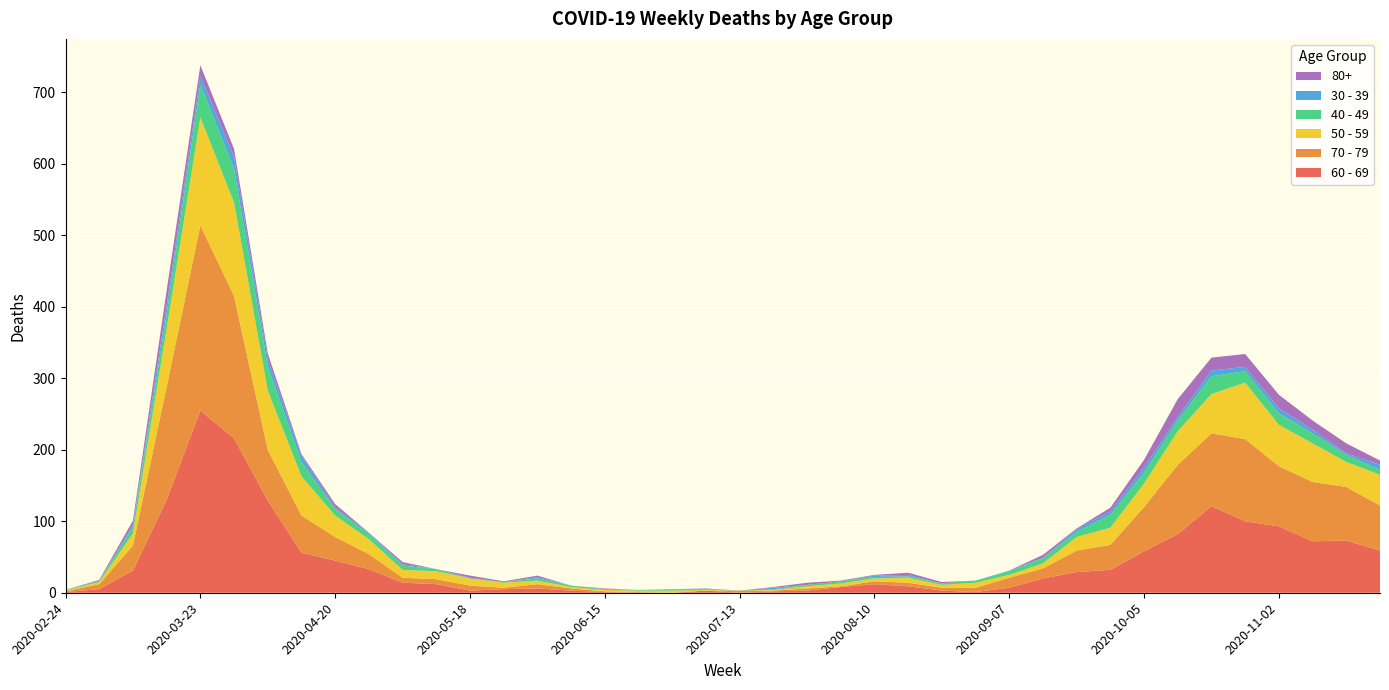

Reading left to right, list all the values displayed in this chart.

60 - 69: 2020-02-24=1	2020-03-02=5	2020-03-09=31	2020-03-16=130	2020-03-23=255	2020-03-30=216	2020-04-06=129	2020-04-13=56	2020-04-20=45	2020-04-27=33	2020-05-04=14	2020-05-11=12	2020-05-18=3	2020-05-25=5	2020-06-01=6	2020-06-08=3	2020-06-15=1	2020-06-22=0	2020-06-29=0	2020-07-06=3	2020-07-13=0	2020-07-20=2	2020-07-27=3	2020-08-03=8	2020-08-10=12	2020-08-17=9	2020-08-24=3	2020-08-31=1	2020-09-07=7	2020-09-14=20	2020-09-21=29	2020-09-28=32	2020-10-05=58	2020-10-12=82	2020-10-19=121	2020-10-26=100	2020-11-02=93	2020-11-09=72	2020-11-16=73	2020-11-23=59
70 - 79: 2020-02-24=1	2020-03-02=7	2020-03-09=35	2020-03-16=158	2020-03-23=259	2020-03-30=199	2020-04-06=71	2020-04-13=52	2020-04-20=33	2020-04-27=21	2020-05-04=7	2020-05-11=7	2020-05-18=7	2020-05-25=2	2020-06-01=6	2020-06-08=3	2020-06-15=1	2020-06-22=1	2020-06-29=0	2020-07-06=0	2020-07-13=3	2020-07-20=1	2020-07-27=3	2020-08-03=1	2020-08-10=4	2020-08-17=5	2020-08-24=4	2020-08-31=6	2020-09-07=14	2020-09-14=14	2020-09-21=30	2020-09-28=35	2020-10-05=62	2020-10-12=97	2020-10-19=102	2020-10-26=115	2020-11-02=84	2020-11-09=83	2020-11-16=75	2020-11-23=63
50 - 59: 2020-02-24=1	2020-03-02=3	2020-03-09=17	2020-03-16=81	2020-03-23=151	2020-03-30=131	2020-04-06=83	2020-04-13=55	2020-04-20=30	2020-04-27=21	2020-05-04=11	2020-05-11=11	2020-05-18=10	2020-05-25=7	2020-06-01=5	2020-06-08=2	2020-06-15=2	2020-06-22=2	2020-06-29=3	2020-07-06=1	2020-07-13=0	2020-07-20=1	2020-07-27=3	2020-08-03=4	2020-08-10=4	2020-08-17=7	2020-08-24=4	2020-08-31=7	2020-09-07=4	2020-09-14=7	2020-09-21=19	2020-09-28=24	2020-10-05=33	2020-10-12=47	2020-10-19=55	2020-10-26=79	2020-11-02=58	2020-11-09=54	2020-11-16=35	2020-11-23=43
40 - 49: 2020-02-24=1	2020-03-02=1	2020-03-09=9	2020-03-16=21	2020-03-23=46	2020-03-30=47	2020-04-06=34	2020-04-13=20	2020-04-20=9	2020-04-27=7	2020-05-04=6	2020-05-11=3	2020-05-18=0	2020-05-25=1	2020-06-01=3	2020-06-08=2	2020-06-15=1	2020-06-22=1	2020-06-29=2	2020-07-06=1	2020-07-13=0	2020-07-20=1	2020-07-27=2	2020-08-03=3	2020-08-10=2	2020-08-17=2	2020-08-24=2	2020-08-31=3	2020-09-07=5	2020-09-14=7	2020-09-21=7	2020-09-28=18	2020-10-05=15	2020-10-12=15	2020-10-19=25	2020-10-26=16	2020-11-02=16	2020-11-09=14	2020-11-16=10	2020-11-23=7
30 - 39: 2020-02-24=0	2020-03-02=1	2020-03-09=3	2020-03-16=12	2020-03-23=12	2020-03-30=17	2020-04-06=10	2020-04-13=9	2020-04-20=2	2020-04-27=2	2020-05-04=2	2020-05-11=0	2020-05-18=1	2020-05-25=0	2020-06-01=2	2020-06-08=0	2020-06-15=0	2020-06-22=0	2020-06-29=0	2020-07-06=1	2020-07-13=0	2020-07-20=2	2020-07-27=0	2020-08-03=0	2020-08-10=2	2020-08-17=2	2020-08-24=0	2020-08-31=0	2020-09-07=1	2020-09-14=1	2020-09-21=4	2020-09-28=5	2020-10-05=7	2020-10-12=5	2020-10-19=8	2020-10-26=6	2020-11-02=7	2020-11-09=5	2020-11-16=2	2020-11-23=7
80+: 2020-02-24=0	2020-03-02=1	2020-03-09=6	2020-03-16=21	2020-03-23=15	2020-03-30=11	2020-04-06=8	2020-04-13=2	2020-04-20=5	2020-04-27=0	2020-05-04=3	2020-05-11=0	2020-05-18=3	2020-05-25=1	2020-06-01=2	2020-06-08=0	2020-06-15=1	2020-06-22=0	2020-06-29=0	2020-07-06=0	2020-07-13=0	2020-07-20=1	2020-07-27=3	2020-08-03=1	2020-08-10=1	2020-08-17=3	2020-08-24=2	2020-08-31=0	2020-09-07=0	2020-09-14=4	2020-09-21=1	2020-09-28=5	2020-10-05=11	2020-10-12=25	2020-10-19=18	2020-10-26=18	2020-11-02=19	2020-11-09=13	2020-11-16=14	2020-11-23=6